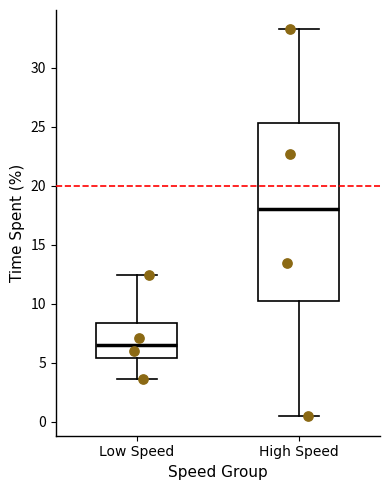

Which box's median line is the highest?

High Speed